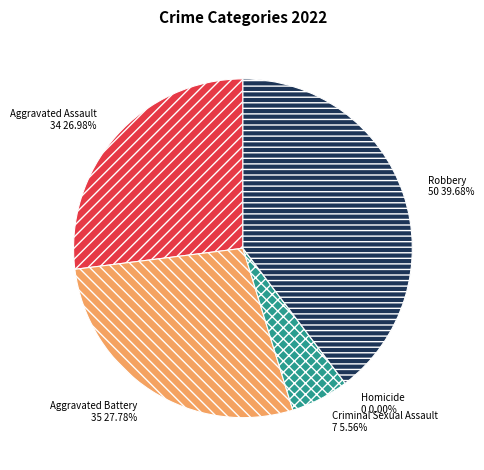

Which slice is the smallest?

Homicide